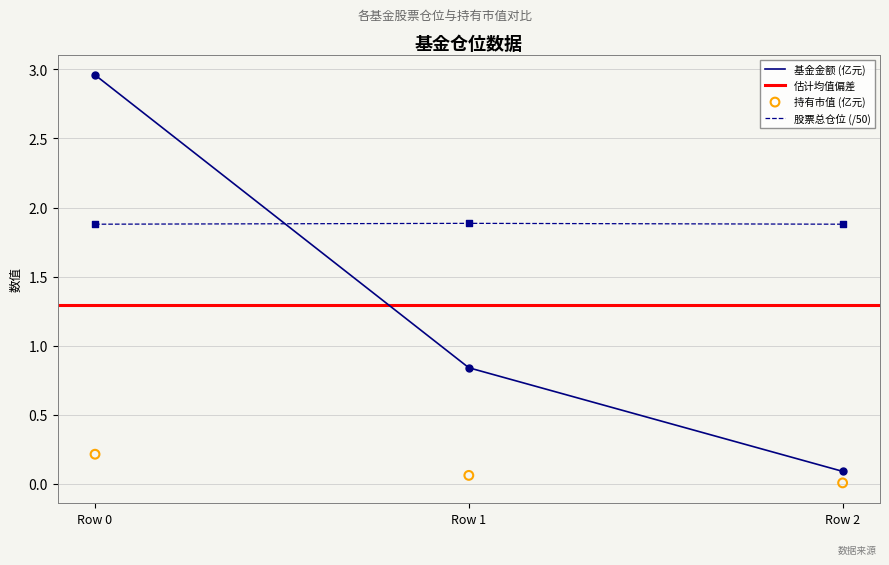

Which series contains the highest Y value?

基金金额